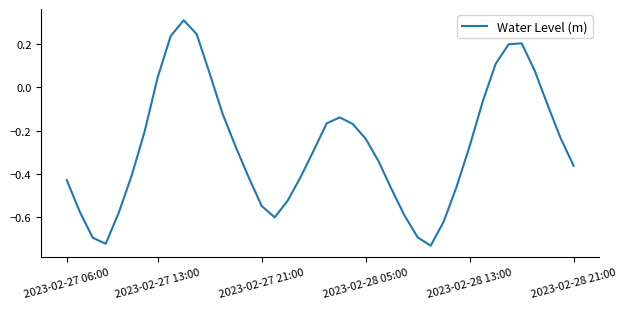

What is the greatest value displayed?

0.3